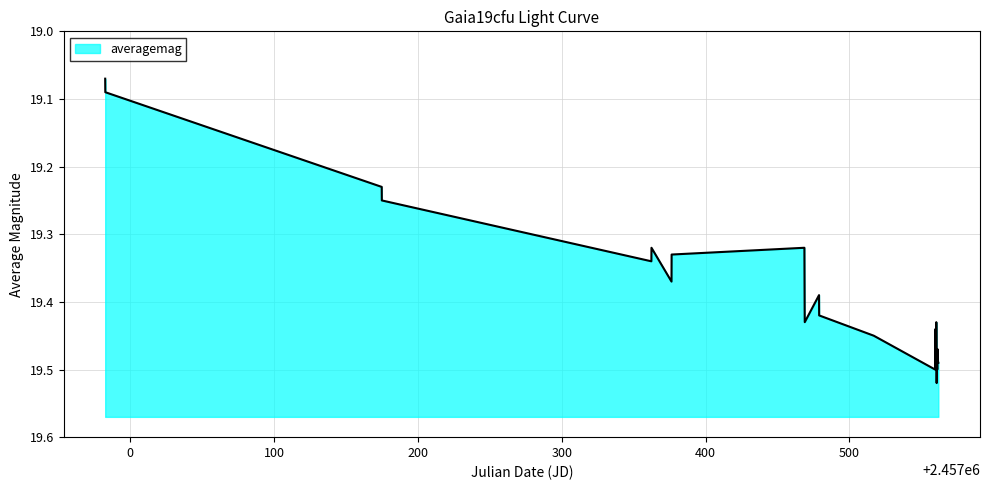

Reading left to right, extract all data points from this chart.

19.1	19.1	19.2	19.2	19.3	19.3	19.4	19.3	19.3	19.4	19.4	19.4	19.4	19.4	19.5	19.4	19.4	19.5	19.5	19.5	19.4	19.5	19.5	19.5	19.5	19.5	19.5	19.5	19.5